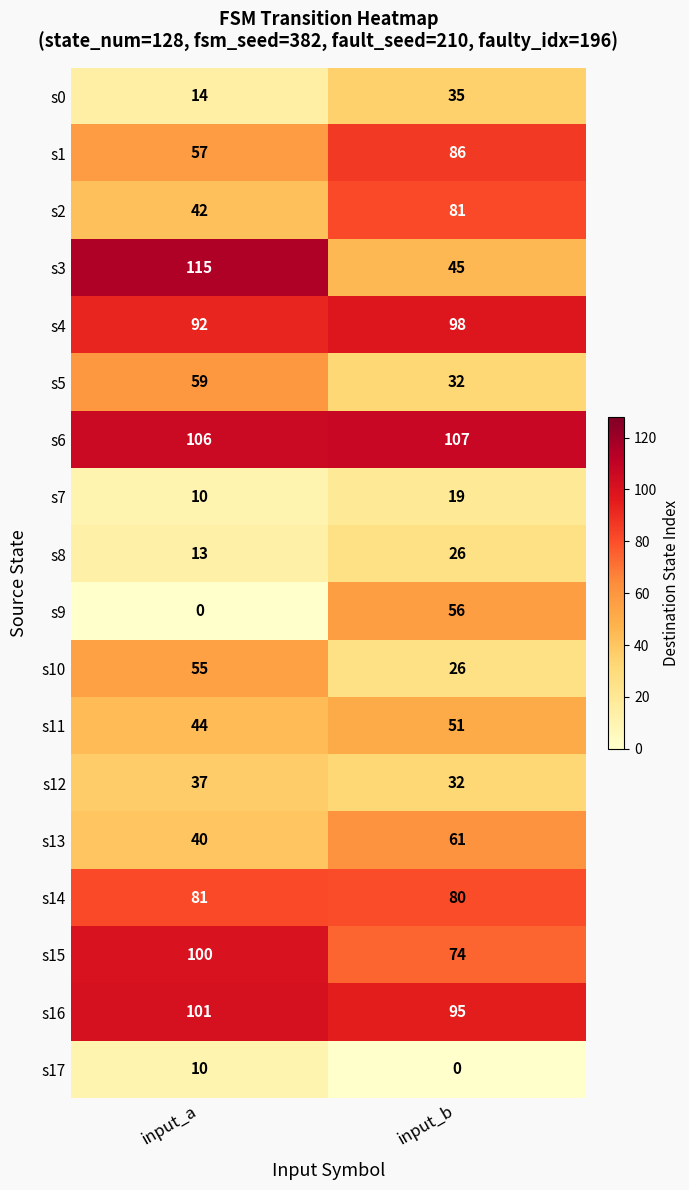

What is the minimum value for s10?

26